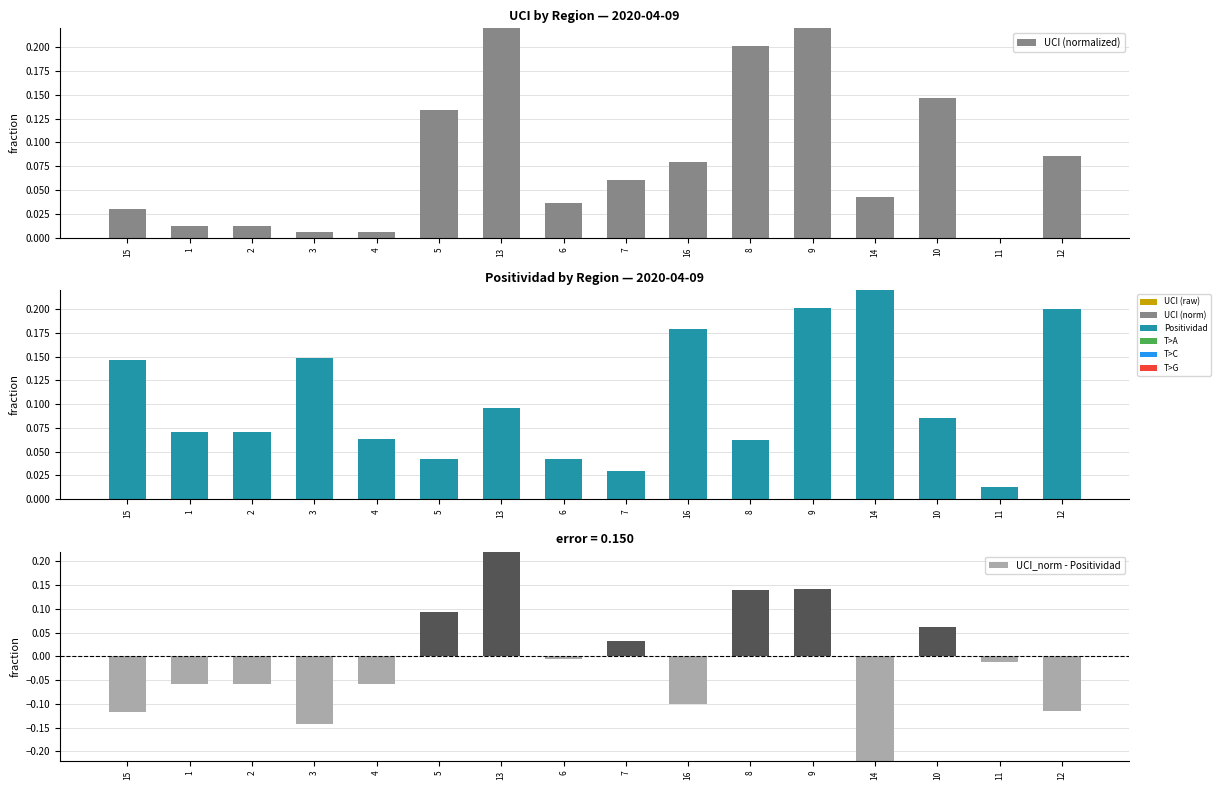

Is it true that Positividad equals 0.1 at 15?

True